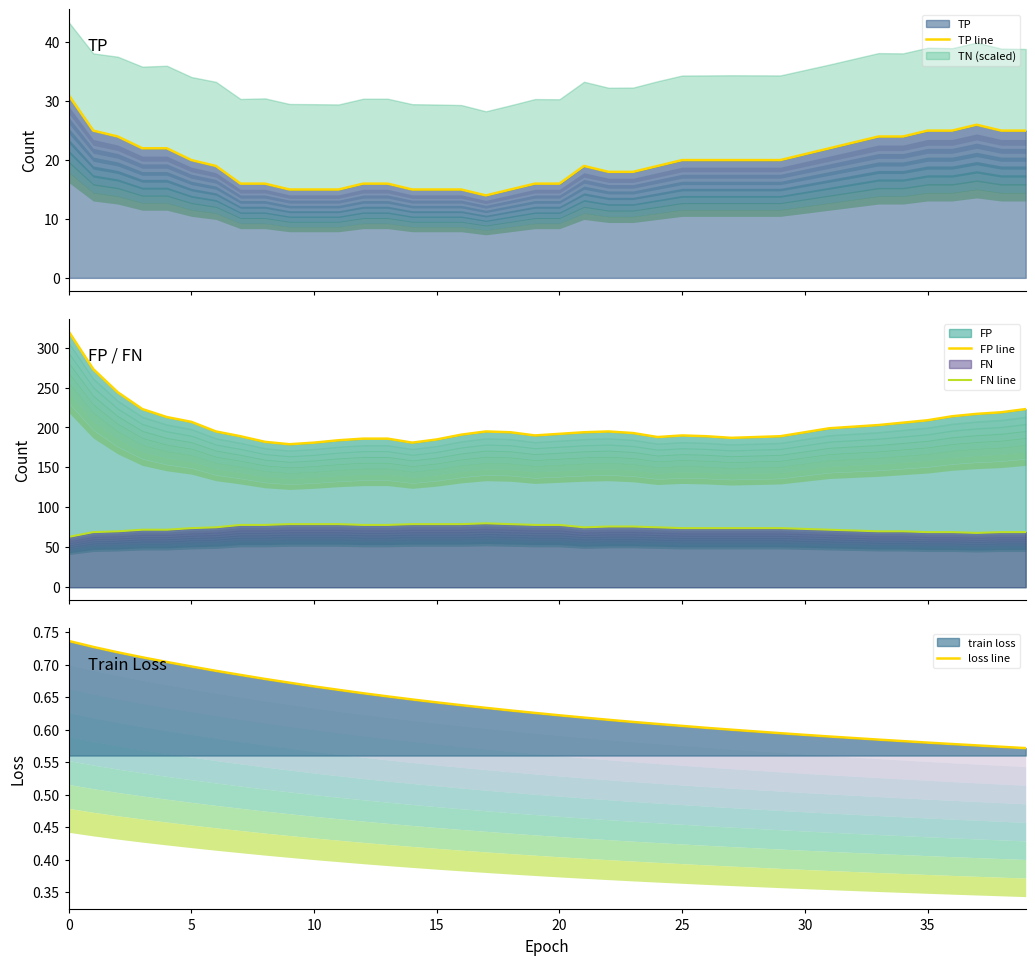

True or false: loss line and FN line intersect in this chart.

False